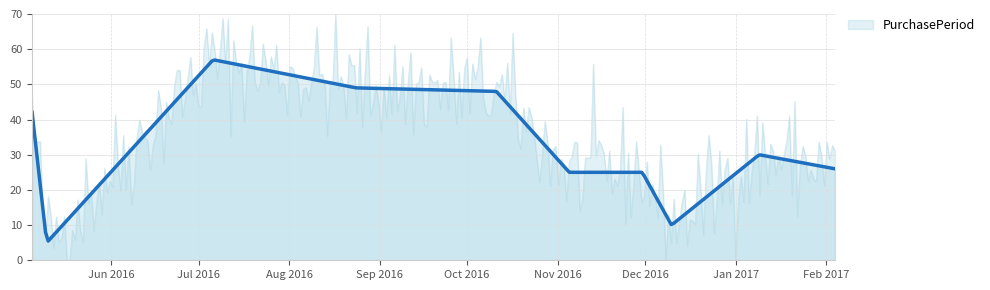

How many lines are shown in the chart?

1